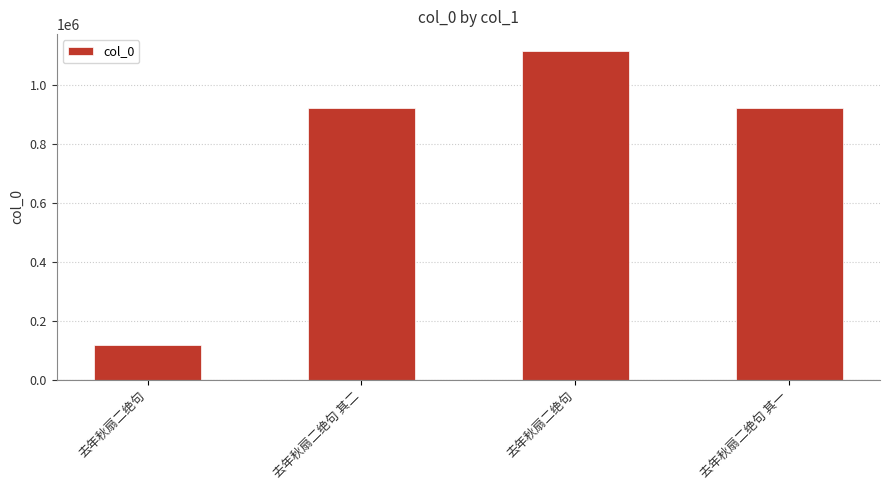

Which has a higher value, 去年秋扇二绝句 or 去年秋扇二绝句 其一?

去年秋扇二绝句 其一